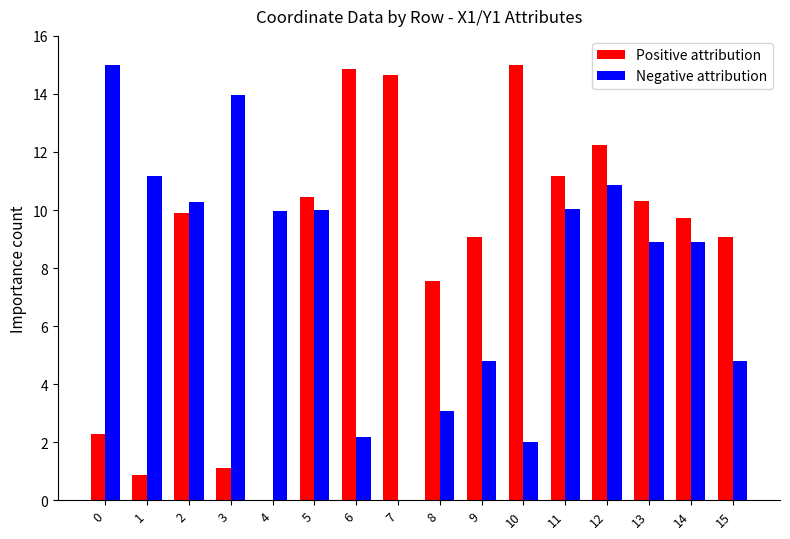

True or false: Positive attribution has a value of 10.3 at 13.

True